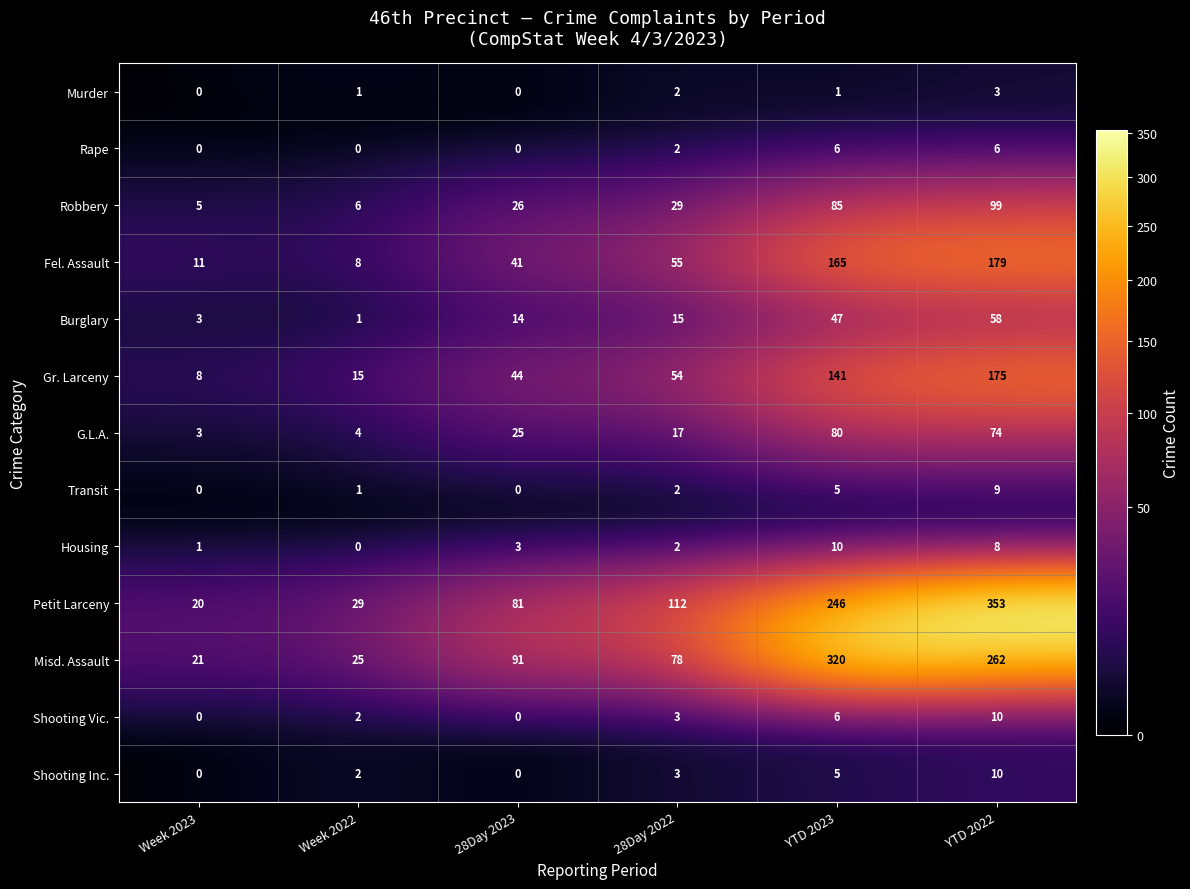

Which series has the widest spread of values?

Petit Larceny